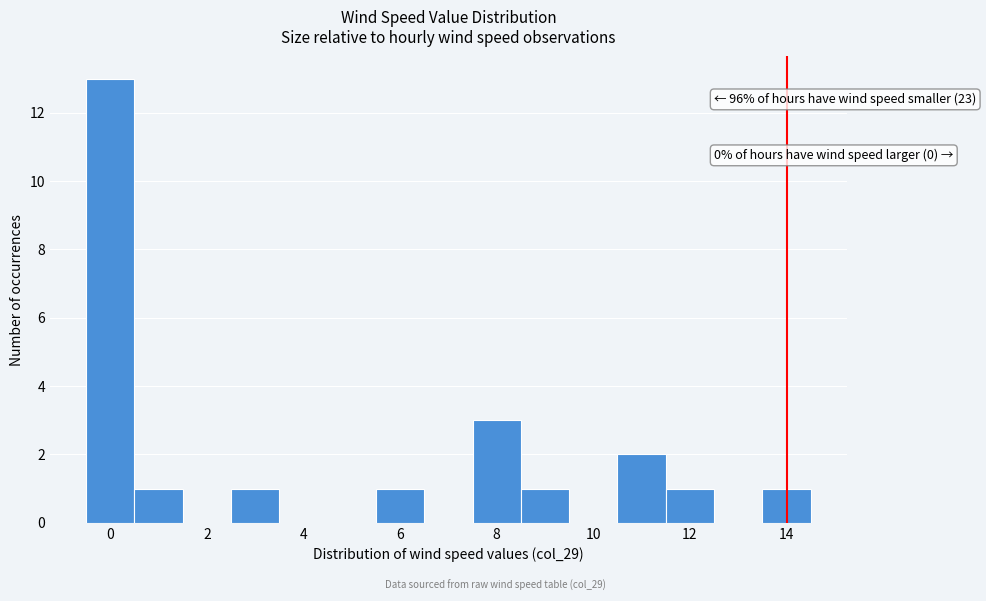

Over which range of the x-axis is the bar tallest?

-0.5 to 0.5